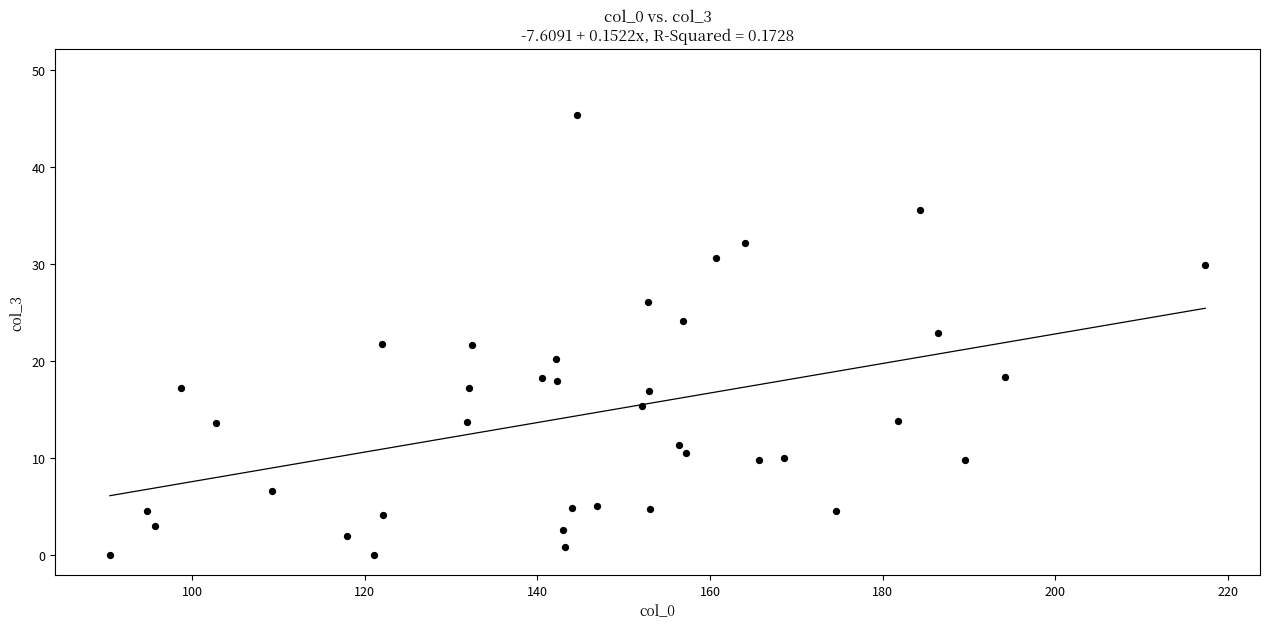

What is the range of Y values (max minus min)?

45.4